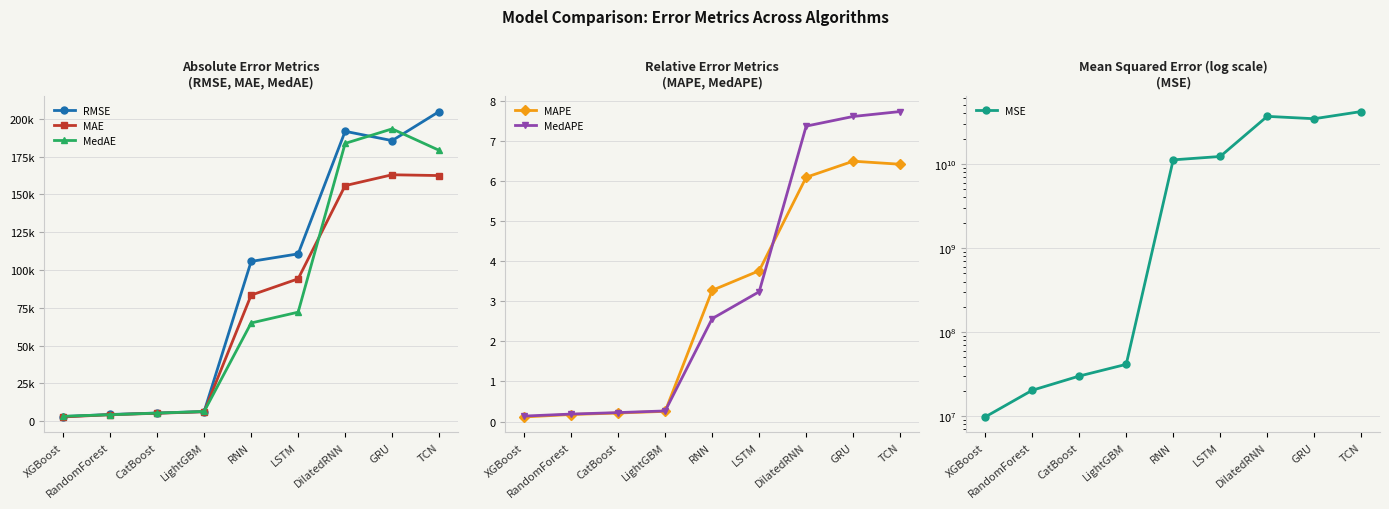

True or false: MedAE has a value of 7719.6 at RandomForest.

False